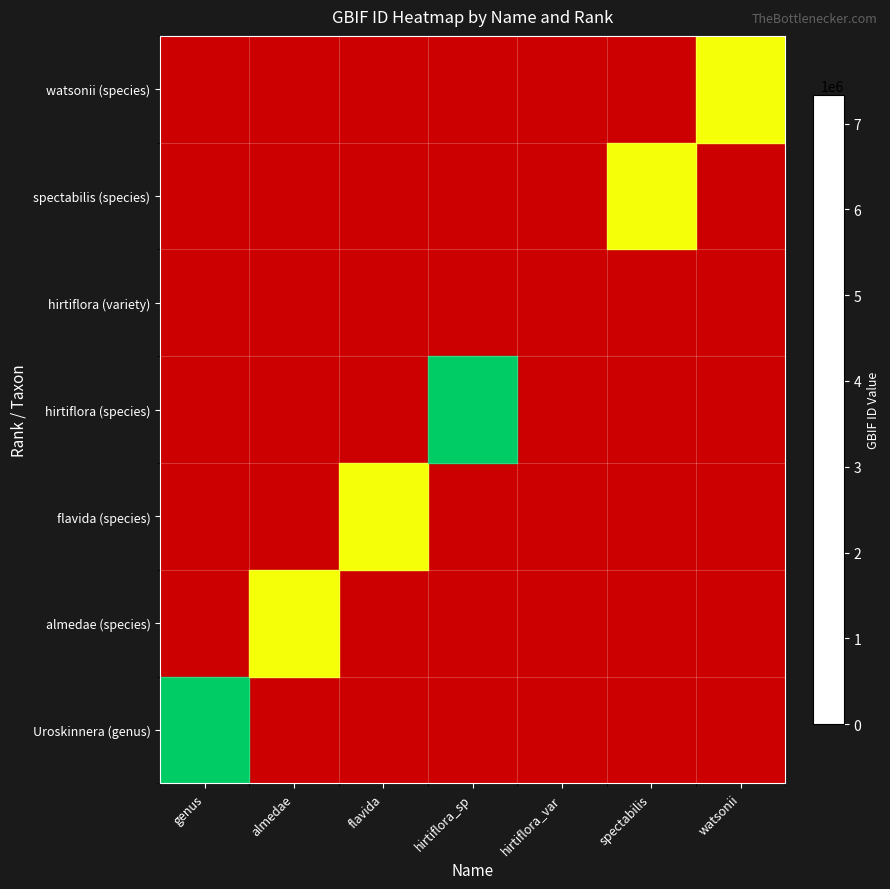

Which category has the highest value across all series?

hirtiflora_sp